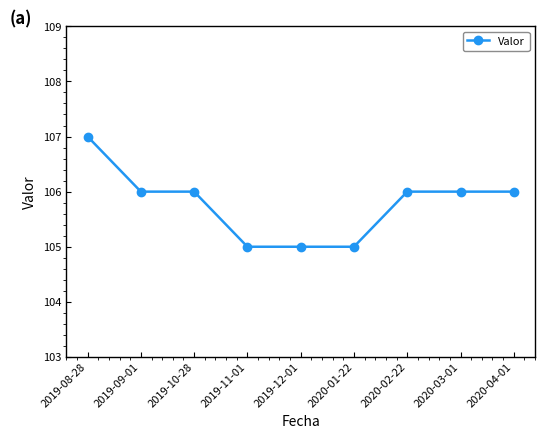

Is this an area chart (filled region under the line)?

No